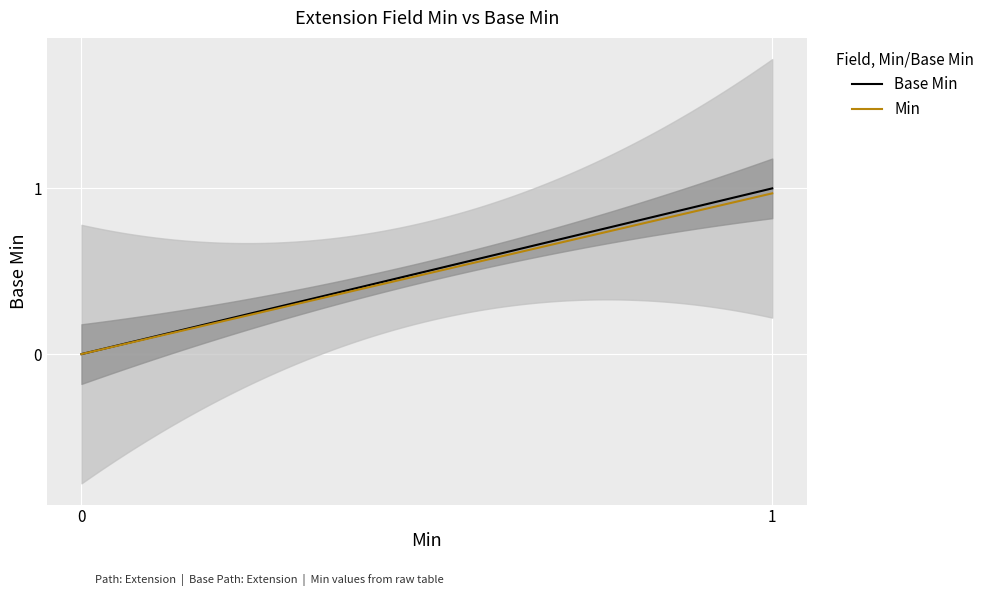

True or false: Min and Base Min intersect in this chart.

False